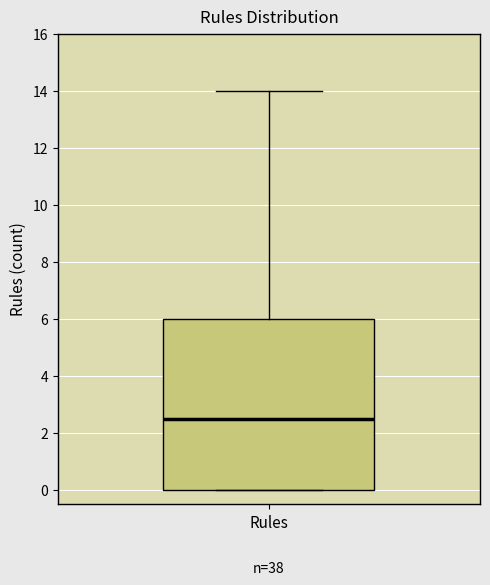

Transcribe this box plot: give where the median line is, the range the box spans, and where the two whiskers end, as read against the y-axis. The values are not printed on the chart, so give them approximately, as read against the axis.

median 2.6, box 0.0 to 6.0, whiskers 0.0 to 14.0